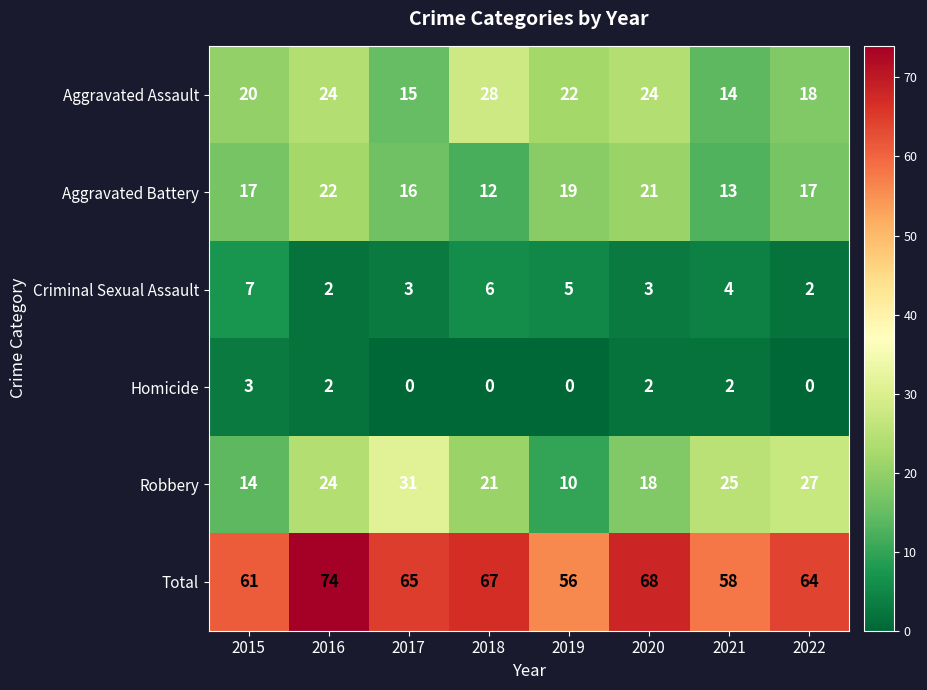

What is the difference between the maximum and second lowest values in the Aggravated Battery series?

9